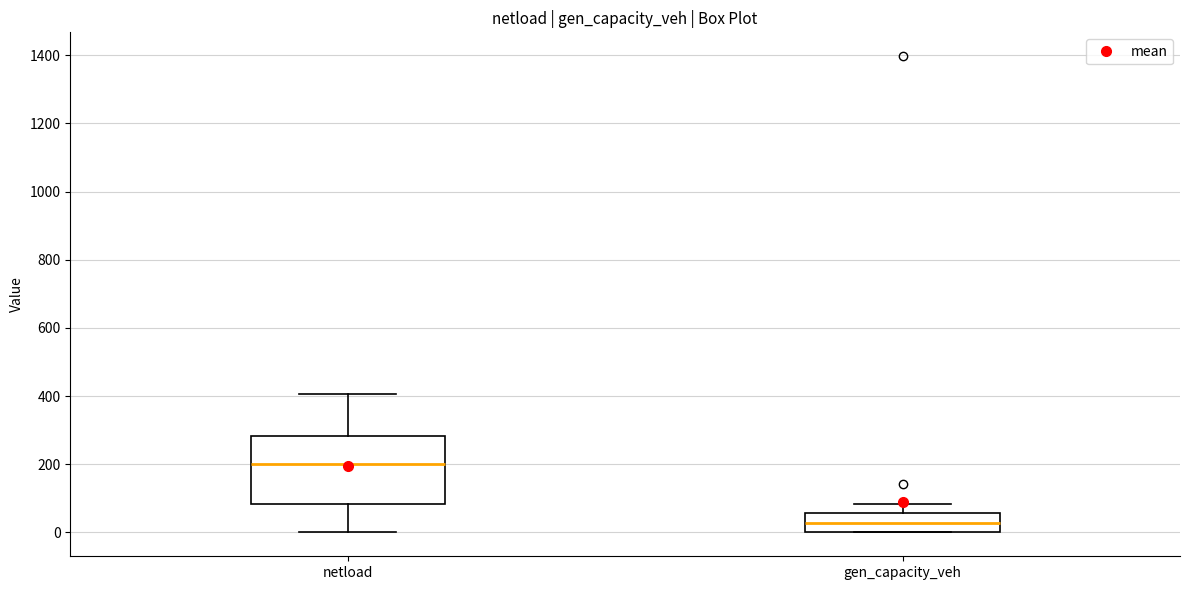

Comparing the boxes themselves (not the whiskers), which one is the tallest?

netload